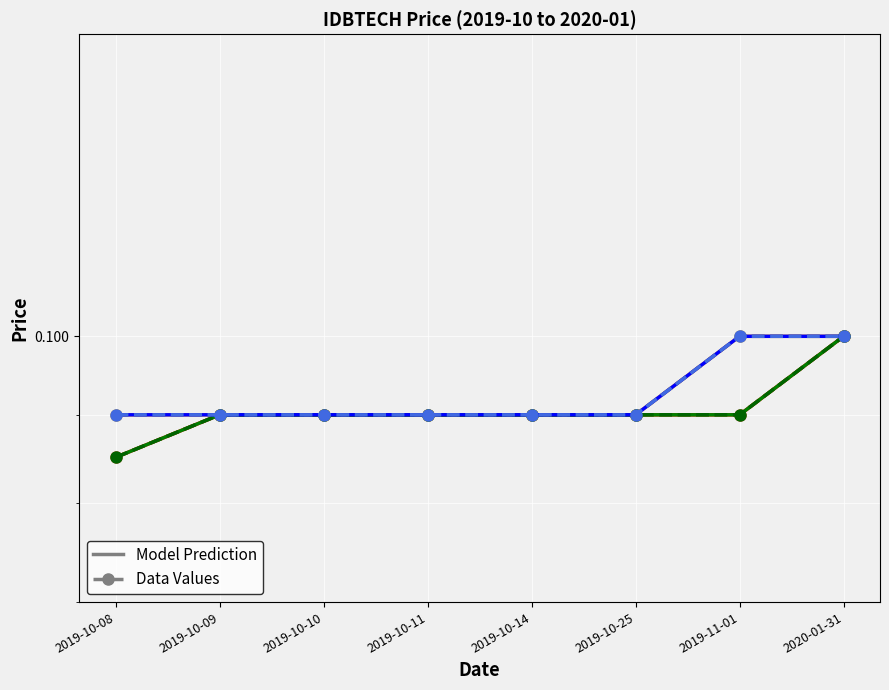

Where is low nearest to the value 0?

2019-10-08